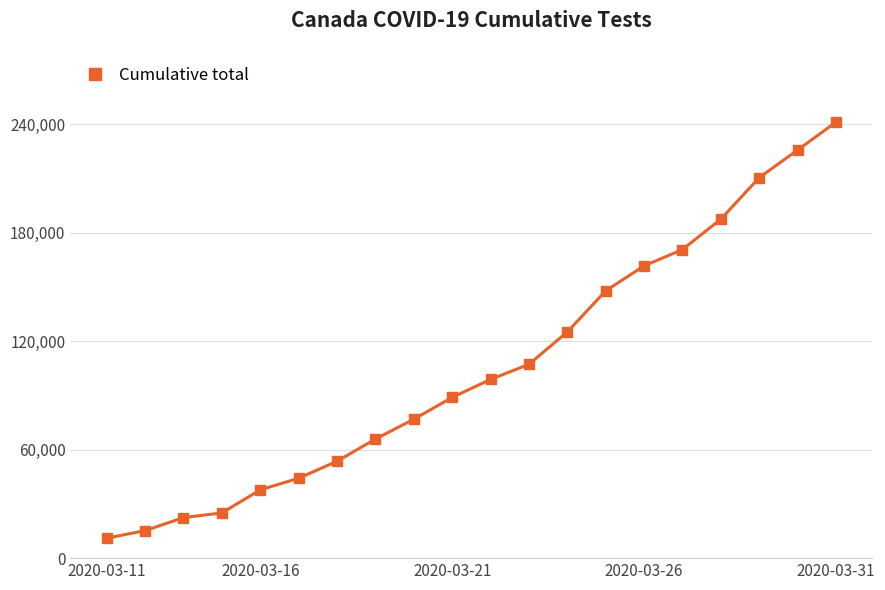

What is the smallest value displayed?

11052